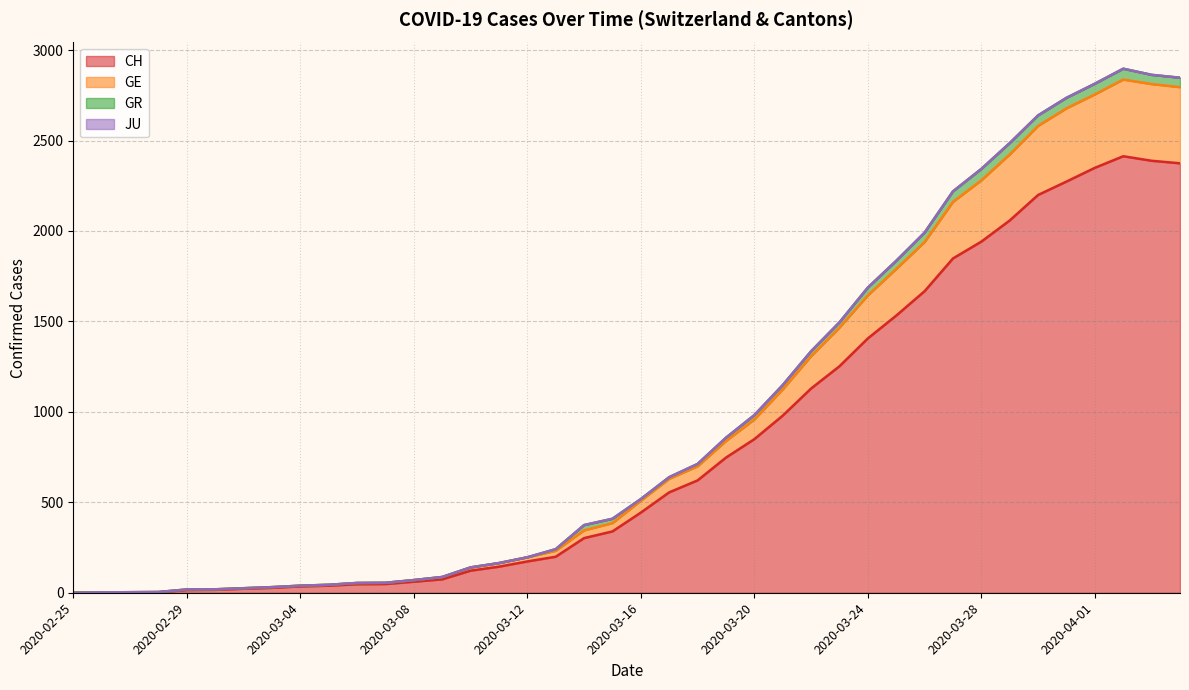

Which label corresponds to the largest value in the chart?

2020-04-02